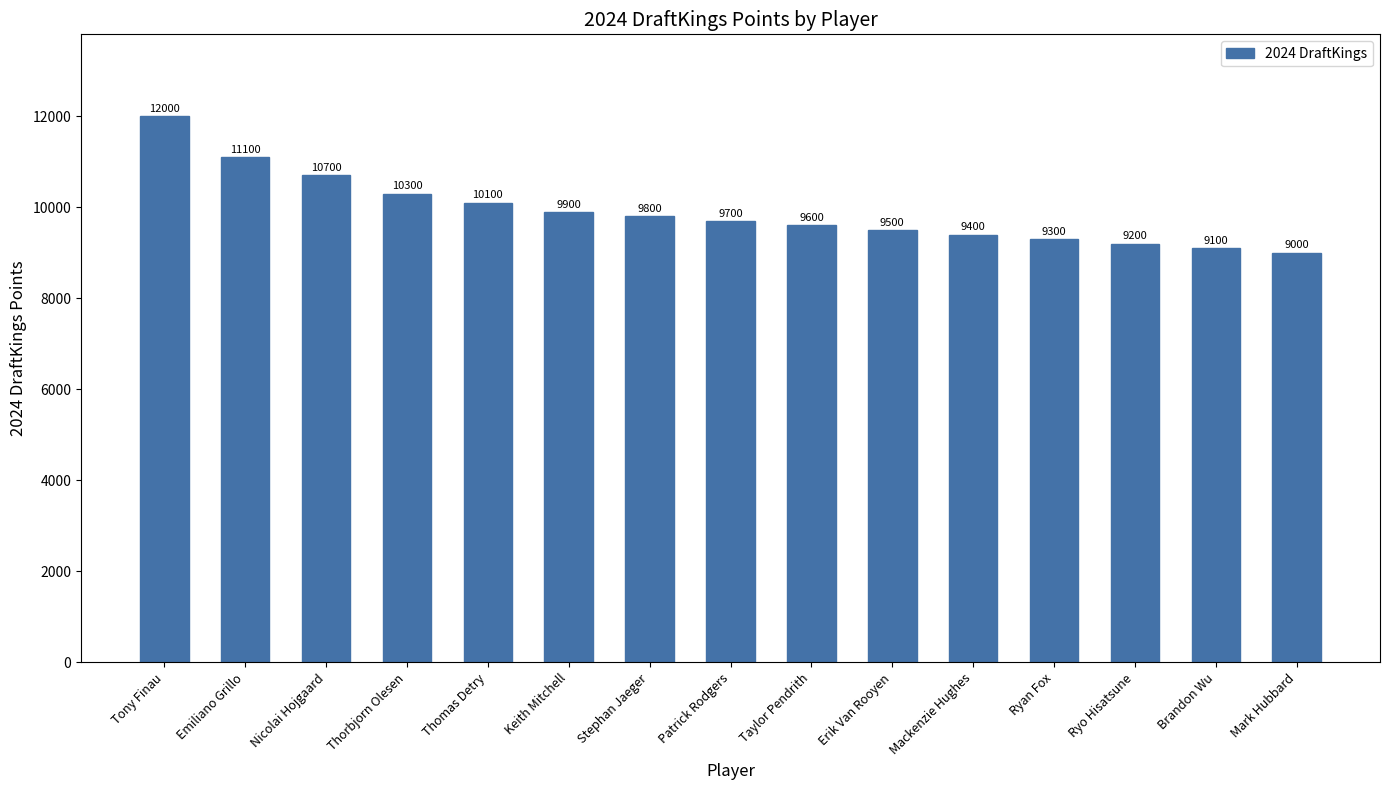

Reading left to right, transcribe all the data shown in this chart.

Tony Finau=12000	Emiliano Grillo=11100	Nicolai Hojgaard=10700	Thorbjorn Olesen=10300	Thomas Detry=10100	Keith Mitchell=9900	Stephan Jaeger=9800	Patrick Rodgers=9700	Taylor Pendrith=9600	Erik Van Rooyen=9500	Mackenzie Hughes=9400	Ryan Fox=9300	Ryo Hisatsune=9200	Brandon Wu=9100	Mark Hubbard=9000